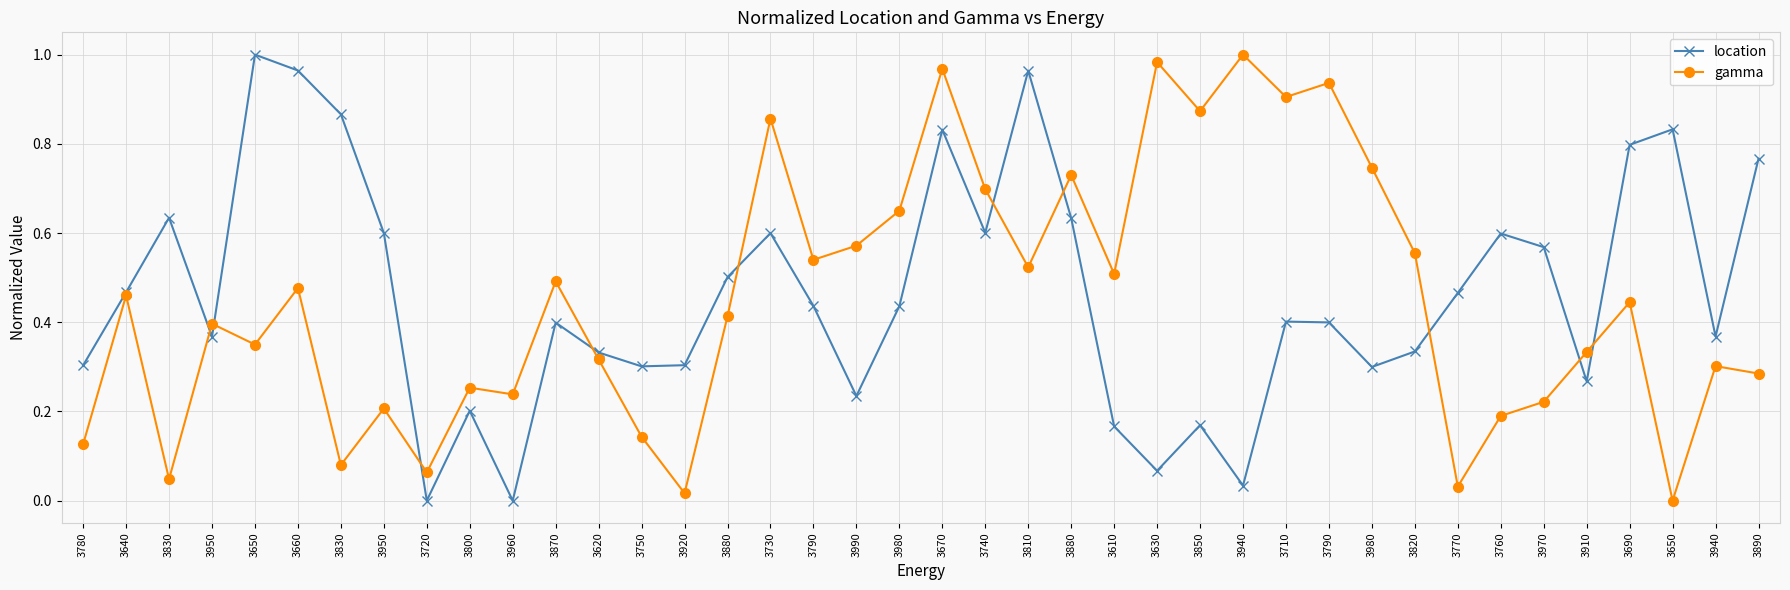

Between which two adjacent categories do gamma and location first intersect?

3830 and 3950